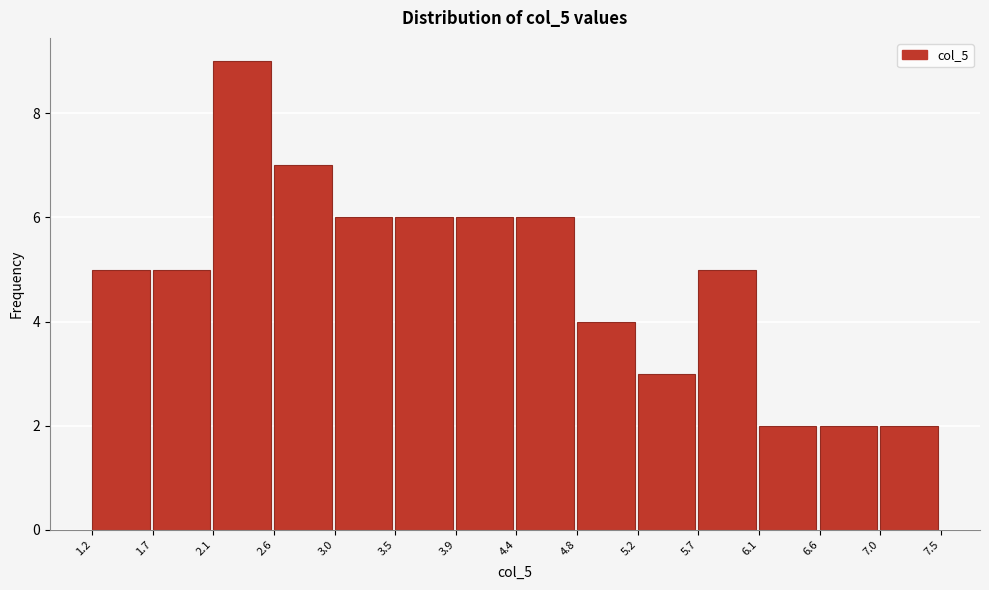

How tall is the bar that spans 5.7 to 6.1 on the x-axis? The values are not printed on the chart, so give them approximately, as read against the axis.

5